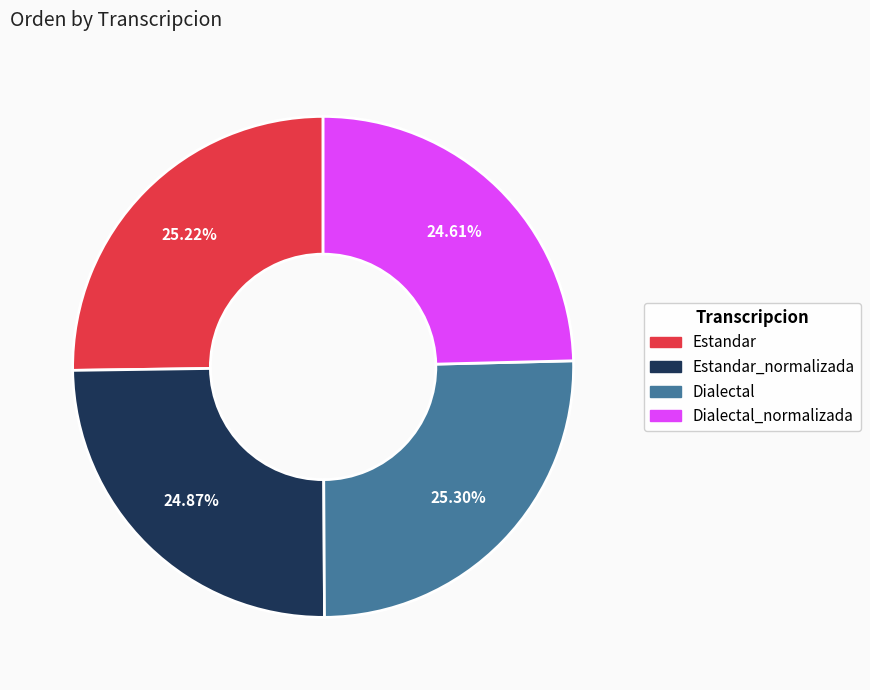

Is there a majority slice in this chart?

No